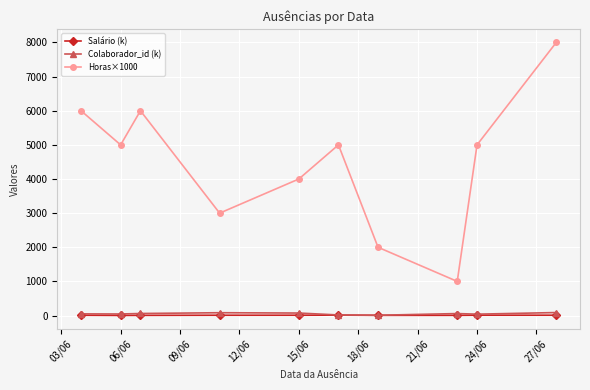

Which series has the largest range (max minus min)?

Horas×1000